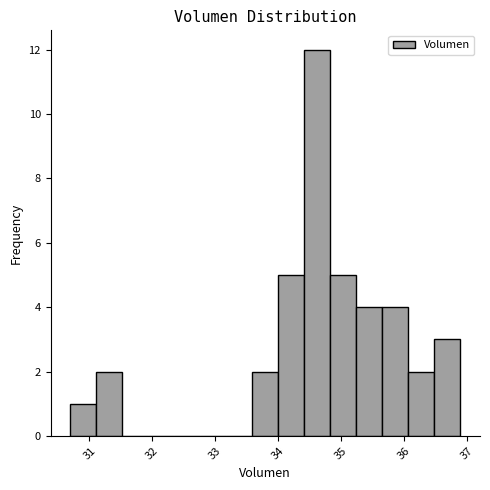

Reading left to right, list every bar in this chart as the range it spans on the x-axis followed by its height. Neither the bar edges nor the heights are printed on the chart, so give them approximately, as read against the axes.

30.7 to 31.1: 1
31.1 to 31.5: 2
31.5 to 31.9: 0
31.9 to 32.3: 0
32.3 to 32.8: 0
32.8 to 33.2: 0
33.2 to 33.6: 0
33.6 to 34.0: 2
34.0 to 34.4: 5
34.4 to 34.8: 12
34.8 to 35.2: 5
35.2 to 35.7: 4
35.7 to 36.1: 4
36.1 to 36.5: 2
36.5 to 36.9: 3